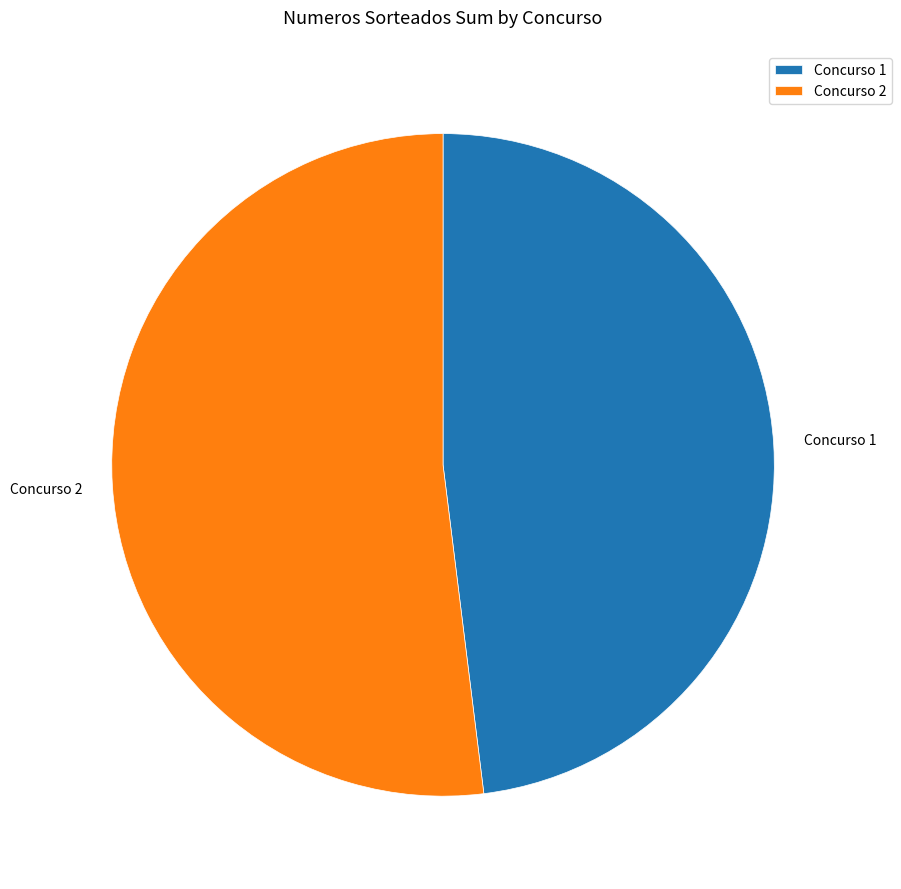

Which category has the biggest portion of the pie?

Concurso 2